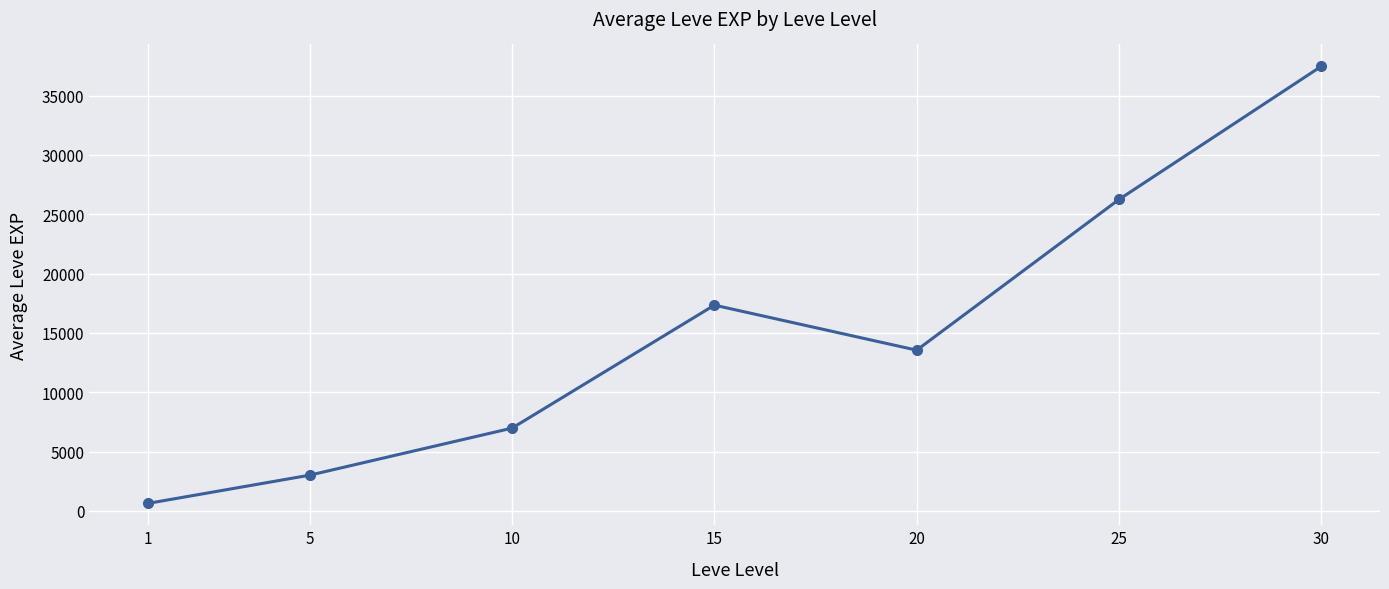

Reading left to right, list all the values displayed in this chart.

1=630	5=3010	10=6974	15=17337	20=13543	25=26245	30=37465